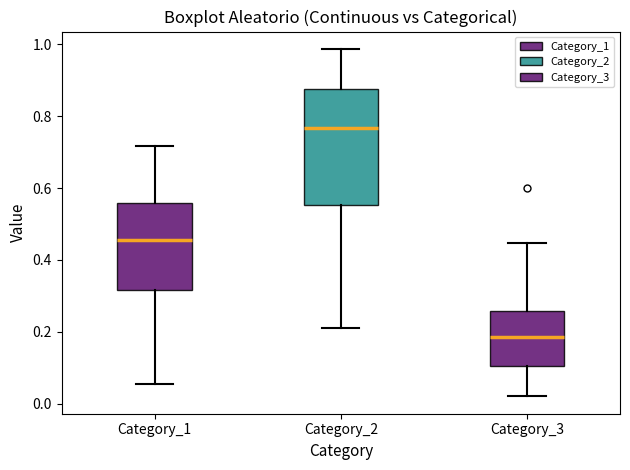

Where does the lower whisker of the box for Category_3 end on the y-axis? The values are not printed on the chart, so give them approximately, as read against the axis.

0.02